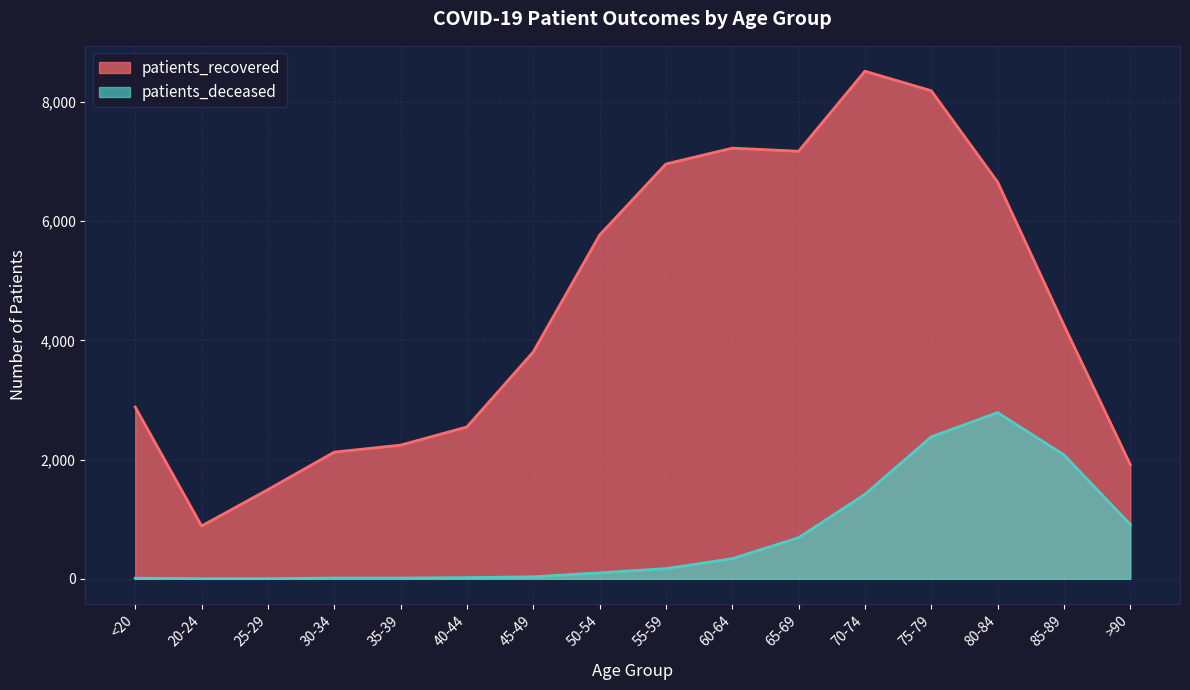

What are all the series names shown in the legend?

patients_recovered, patients_deceased